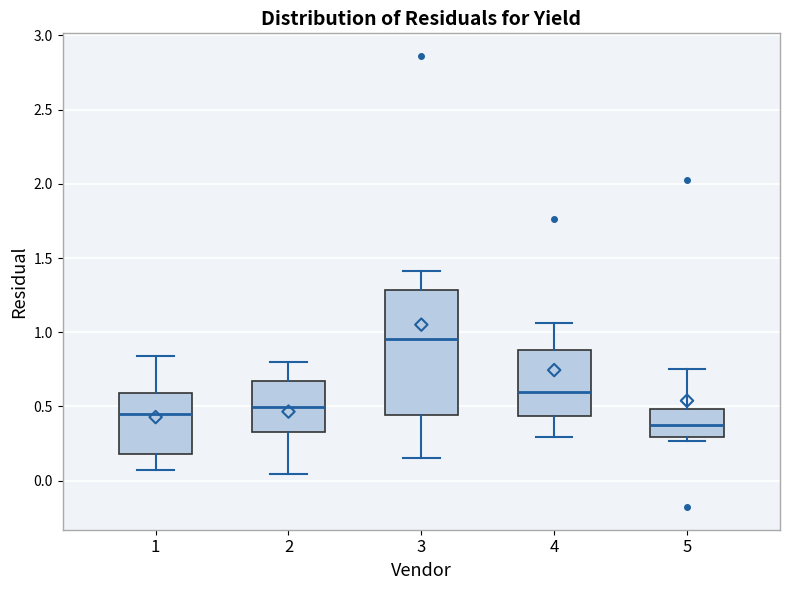

Reading left to right, transcribe this box plot: for each box, give where its median line is, the range the box spans, and where its two whiskers end, as read against the y-axis. The values are not printed on the chart, so give them approximately, as read against the axis.

1: median 0.45, box 0.20 to 0.60, whiskers 0.05 to 0.85
2: median 0.50, box 0.35 to 0.65, whiskers 0.05 to 0.80
3: median 0.95, box 0.45 to 1.30, whiskers 0.15 to 1.40
4: median 0.60, box 0.45 to 0.90, whiskers 0.30 to 1.05
5: median 0.35, box 0.30 to 0.50, whiskers 0.25 to 0.75